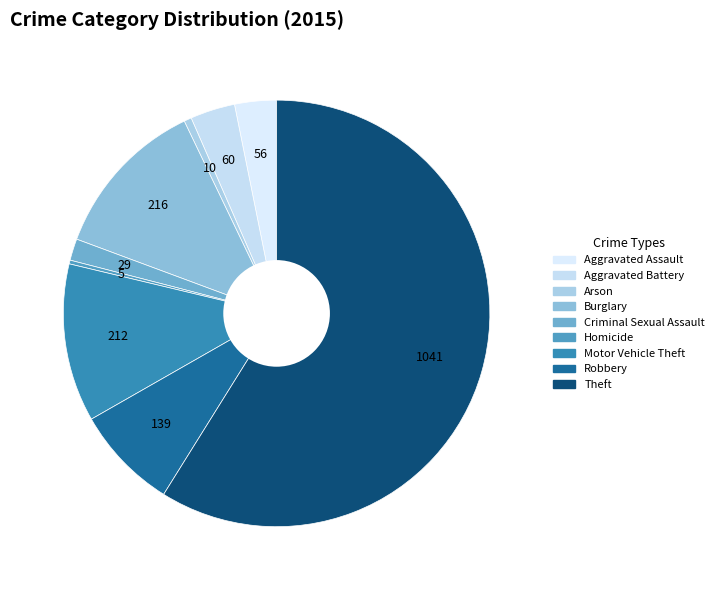

How many segments does this pie chart have?

9